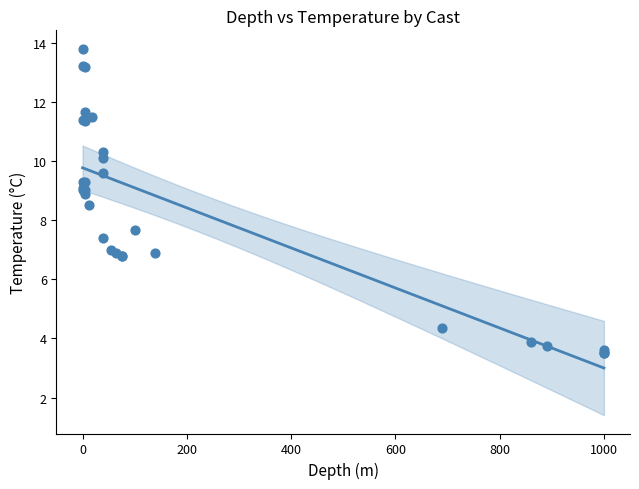

What Y value in the scatter plot is closest to 8?

7.7